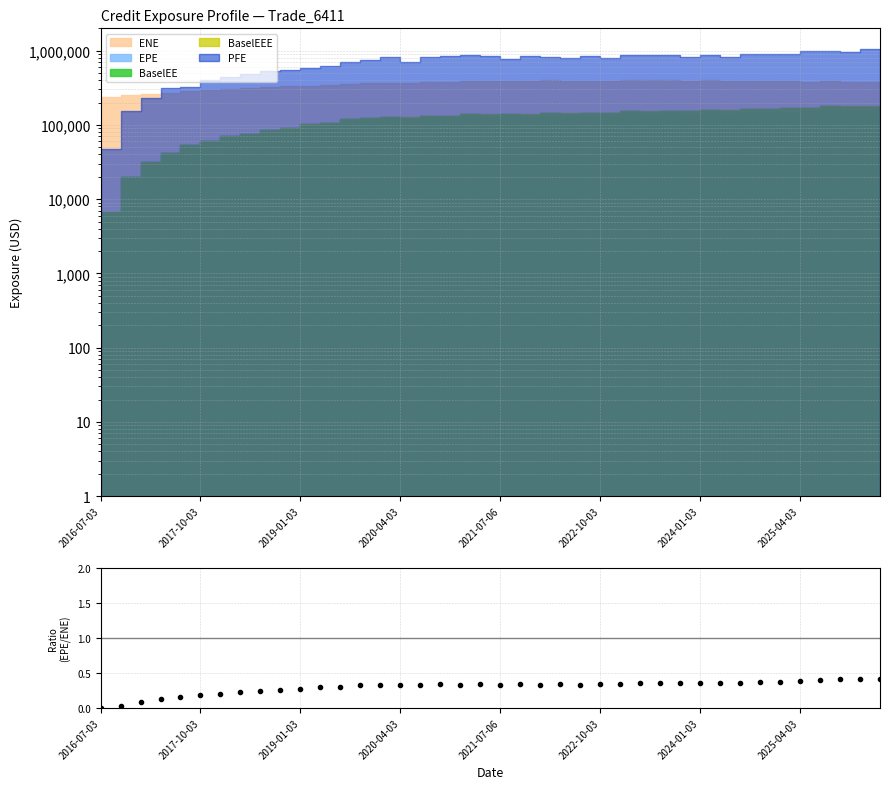

What is the label of the 6th point from the left?

2017-10-03